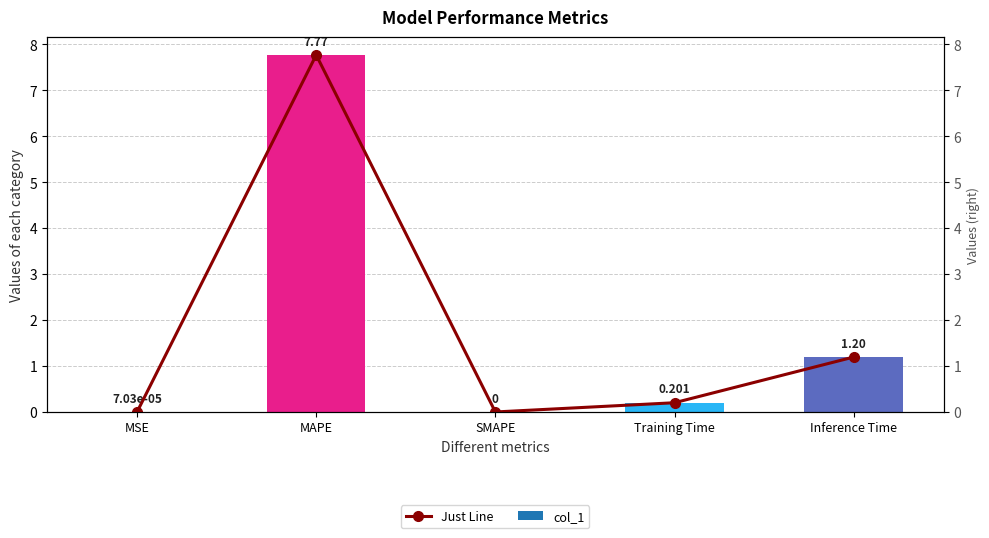

Is it true that col_1 equals -4.2 at SMAPE?

False